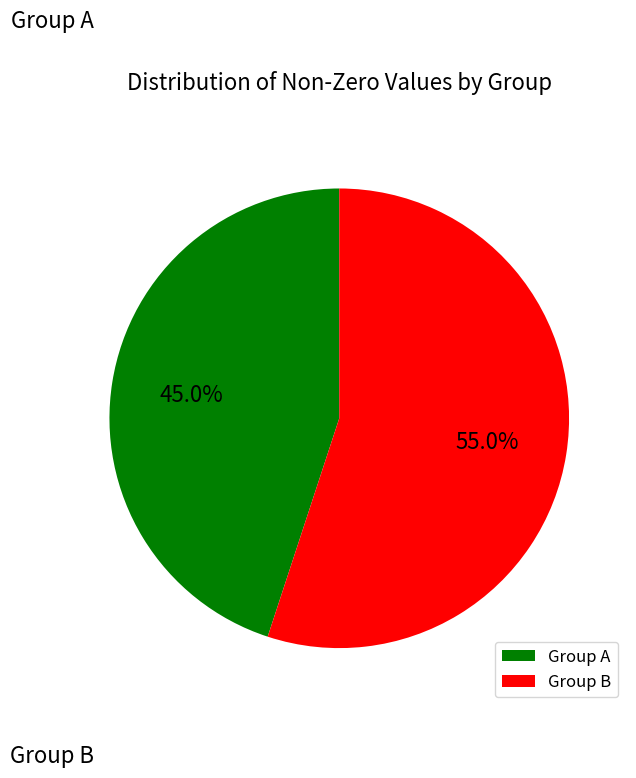

What is the largest slice in the pie chart?

Group B